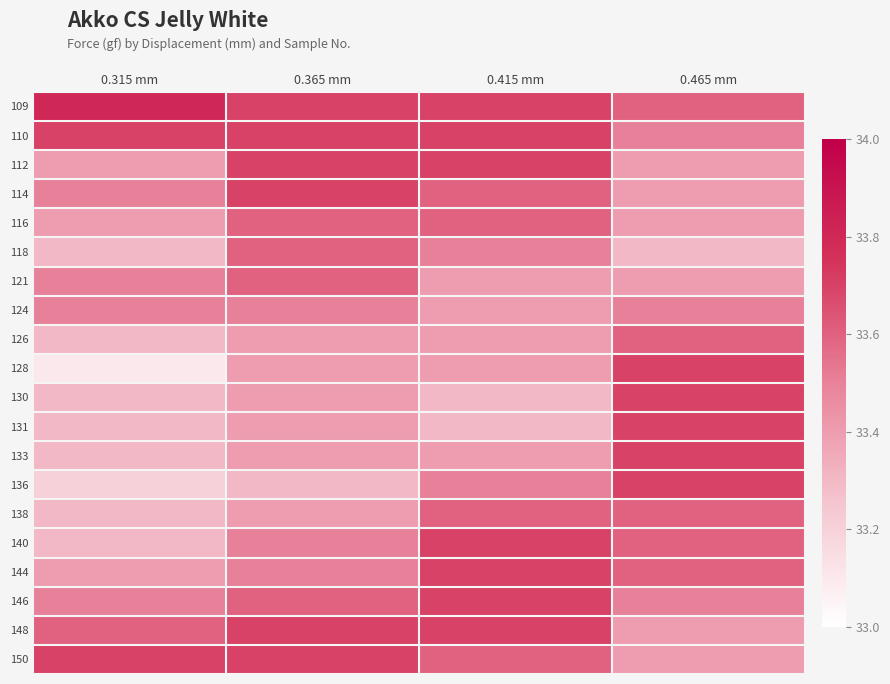

Which series has the widest spread of values?

128